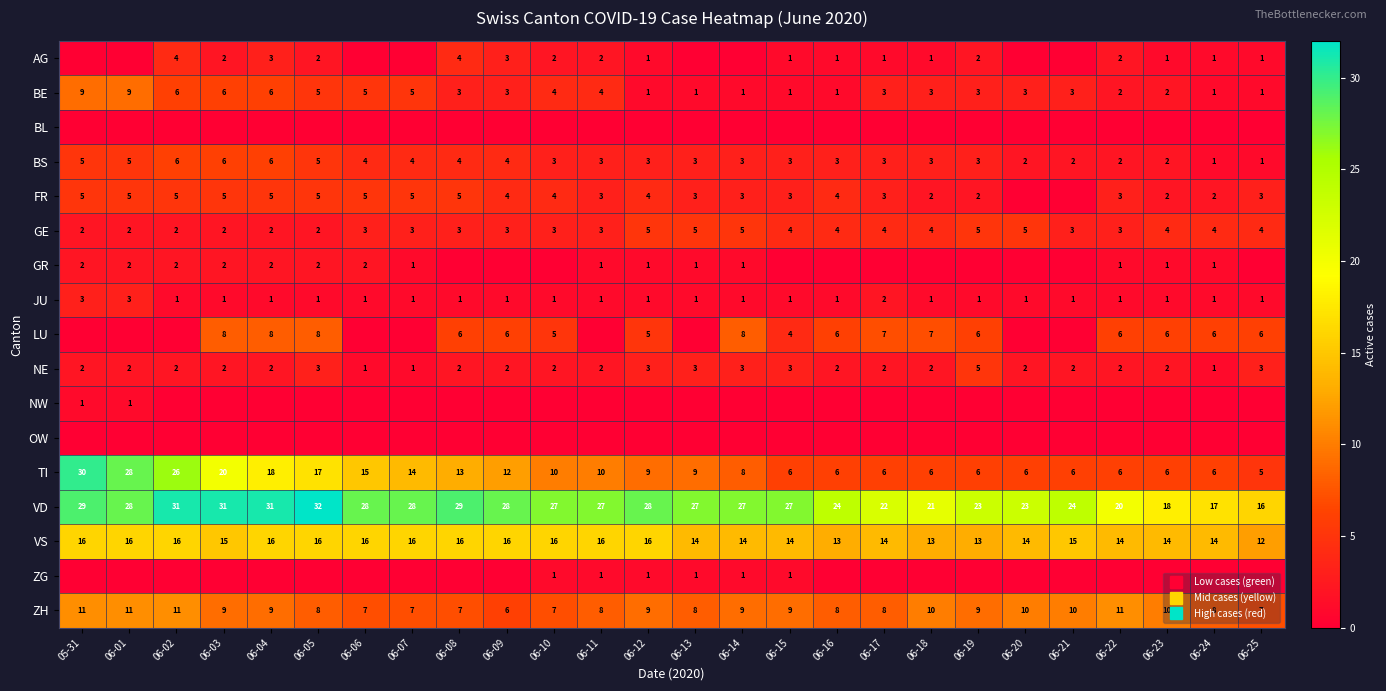

At which label does FR reach its peak?

05-31